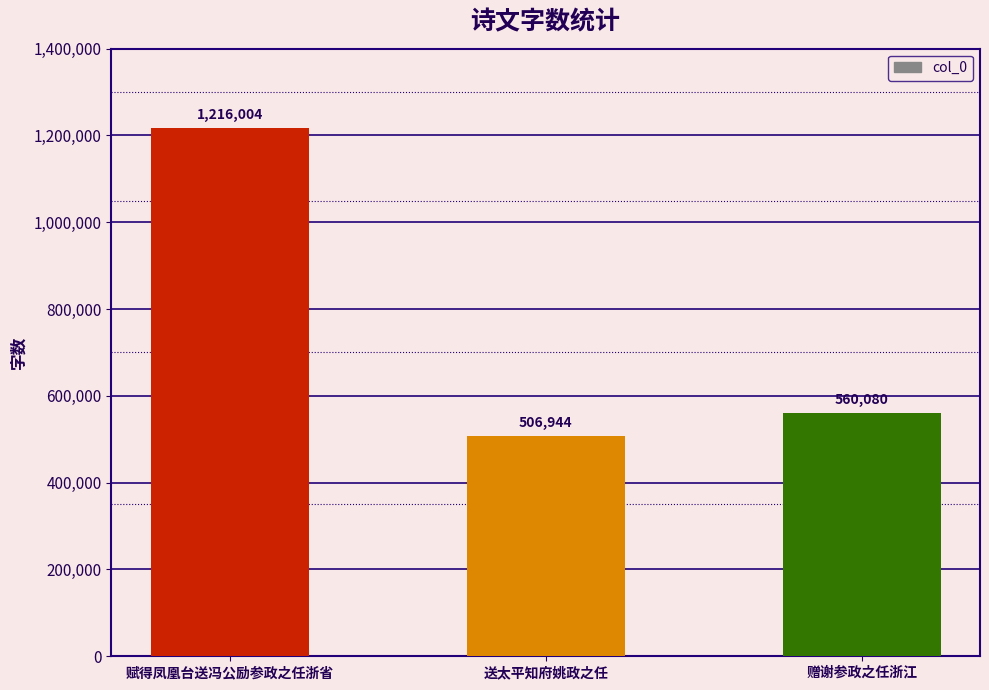

What is the smallest value displayed?

506944